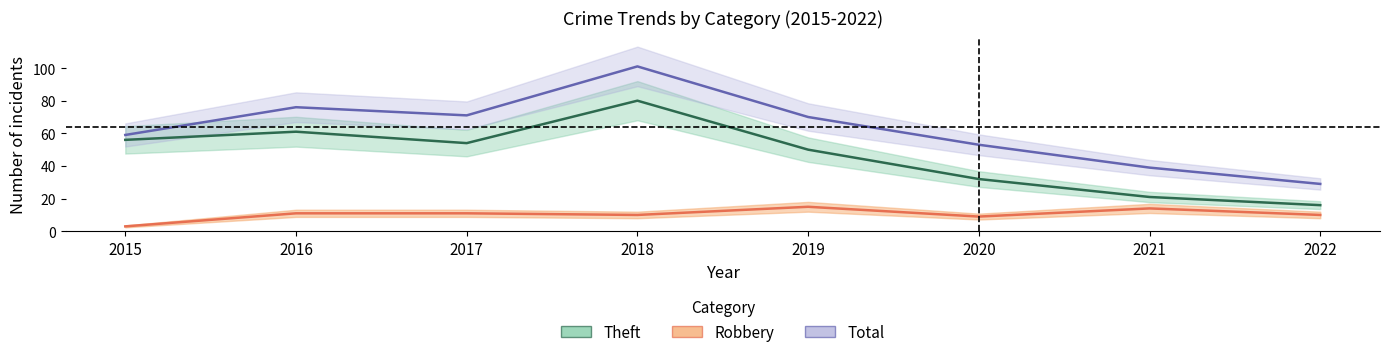

What is the lowest value of the Theft series?

16